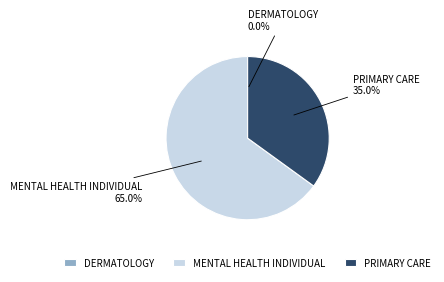

Which slice is the largest?

MENTAL HEALTH INDIVIDUAL